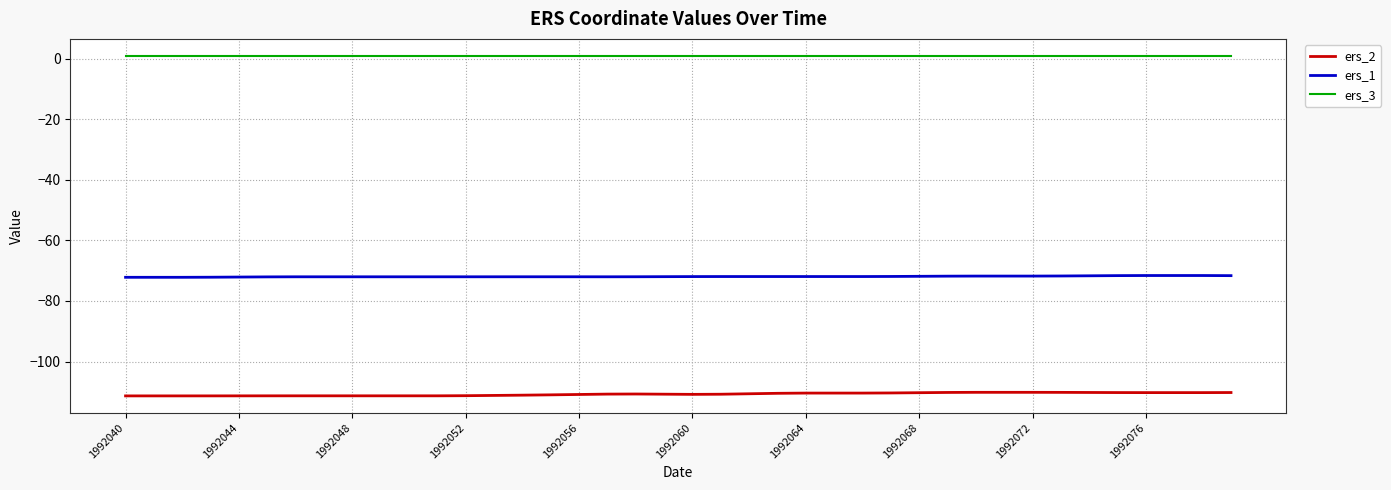

What is the minimum value shown in the chart?

-111.4